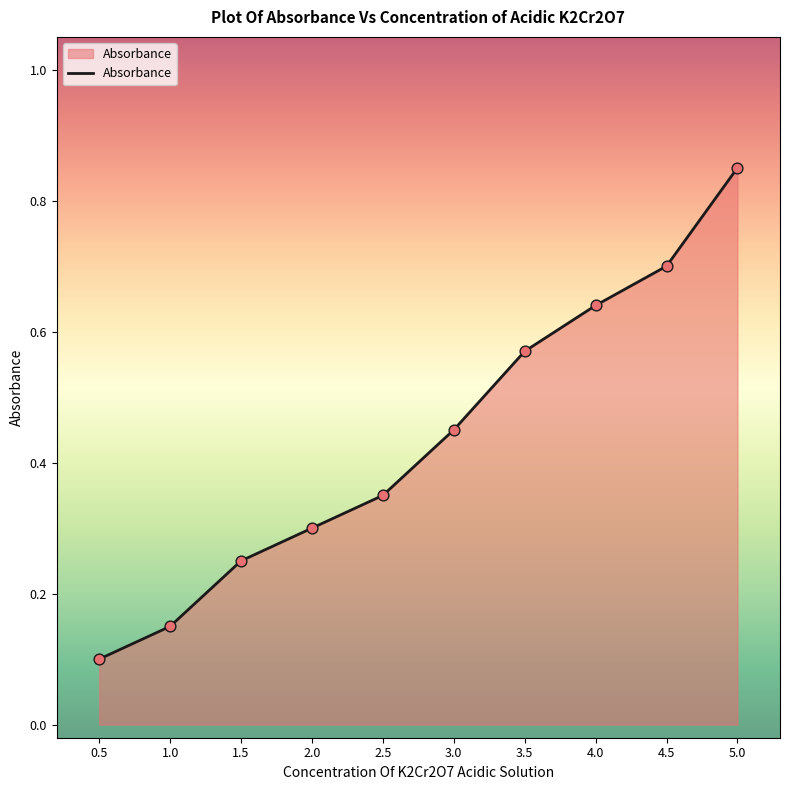

What is the change in value from 3.0 to 3.5?

+0.1